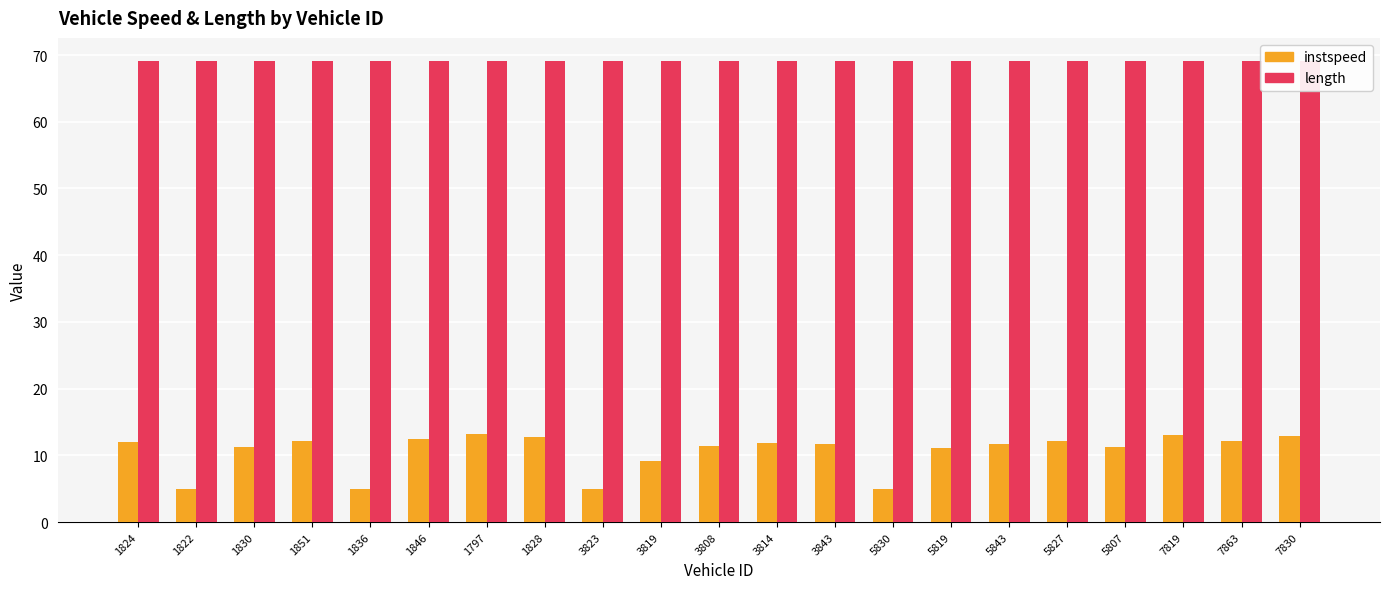

The instspeed series shows 9.0 at 7819. True or false?

False